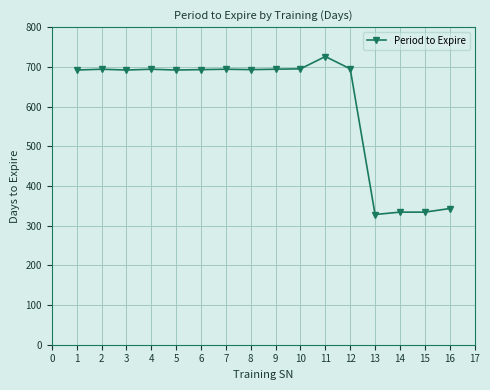

The value at 7 is 694. True or false?

True